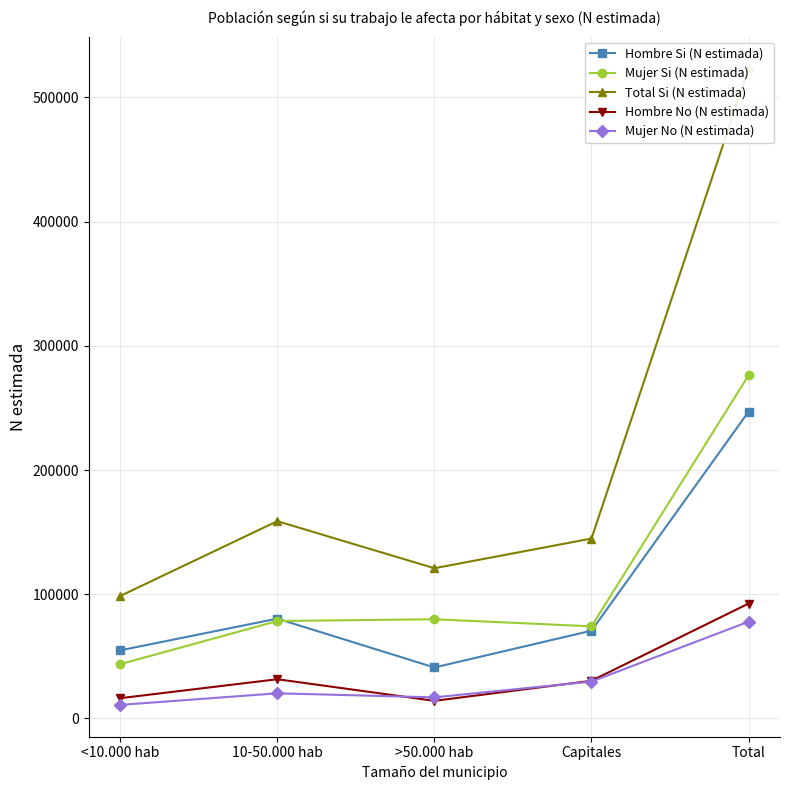

At which category does Mujer Si (N estimada) reach its first local peak?

>50.000 hab